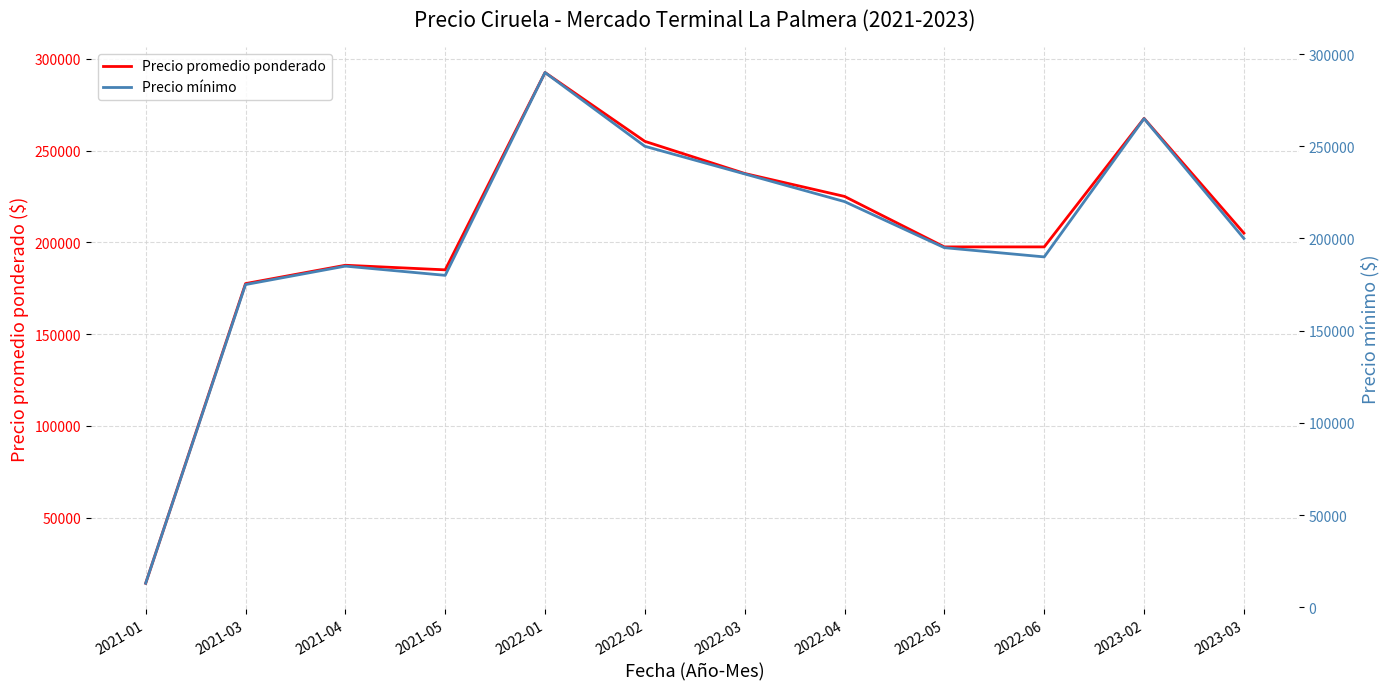

What is the value of the Precio promedio ponderado point at the 3rd from the left?

187500